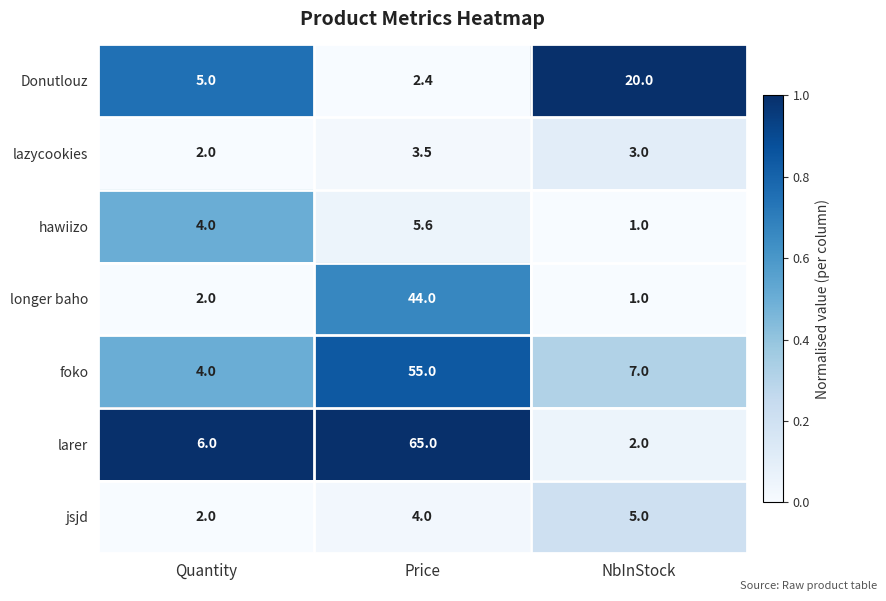

Is it true that larer equals 2.0 at NbInStock?

True